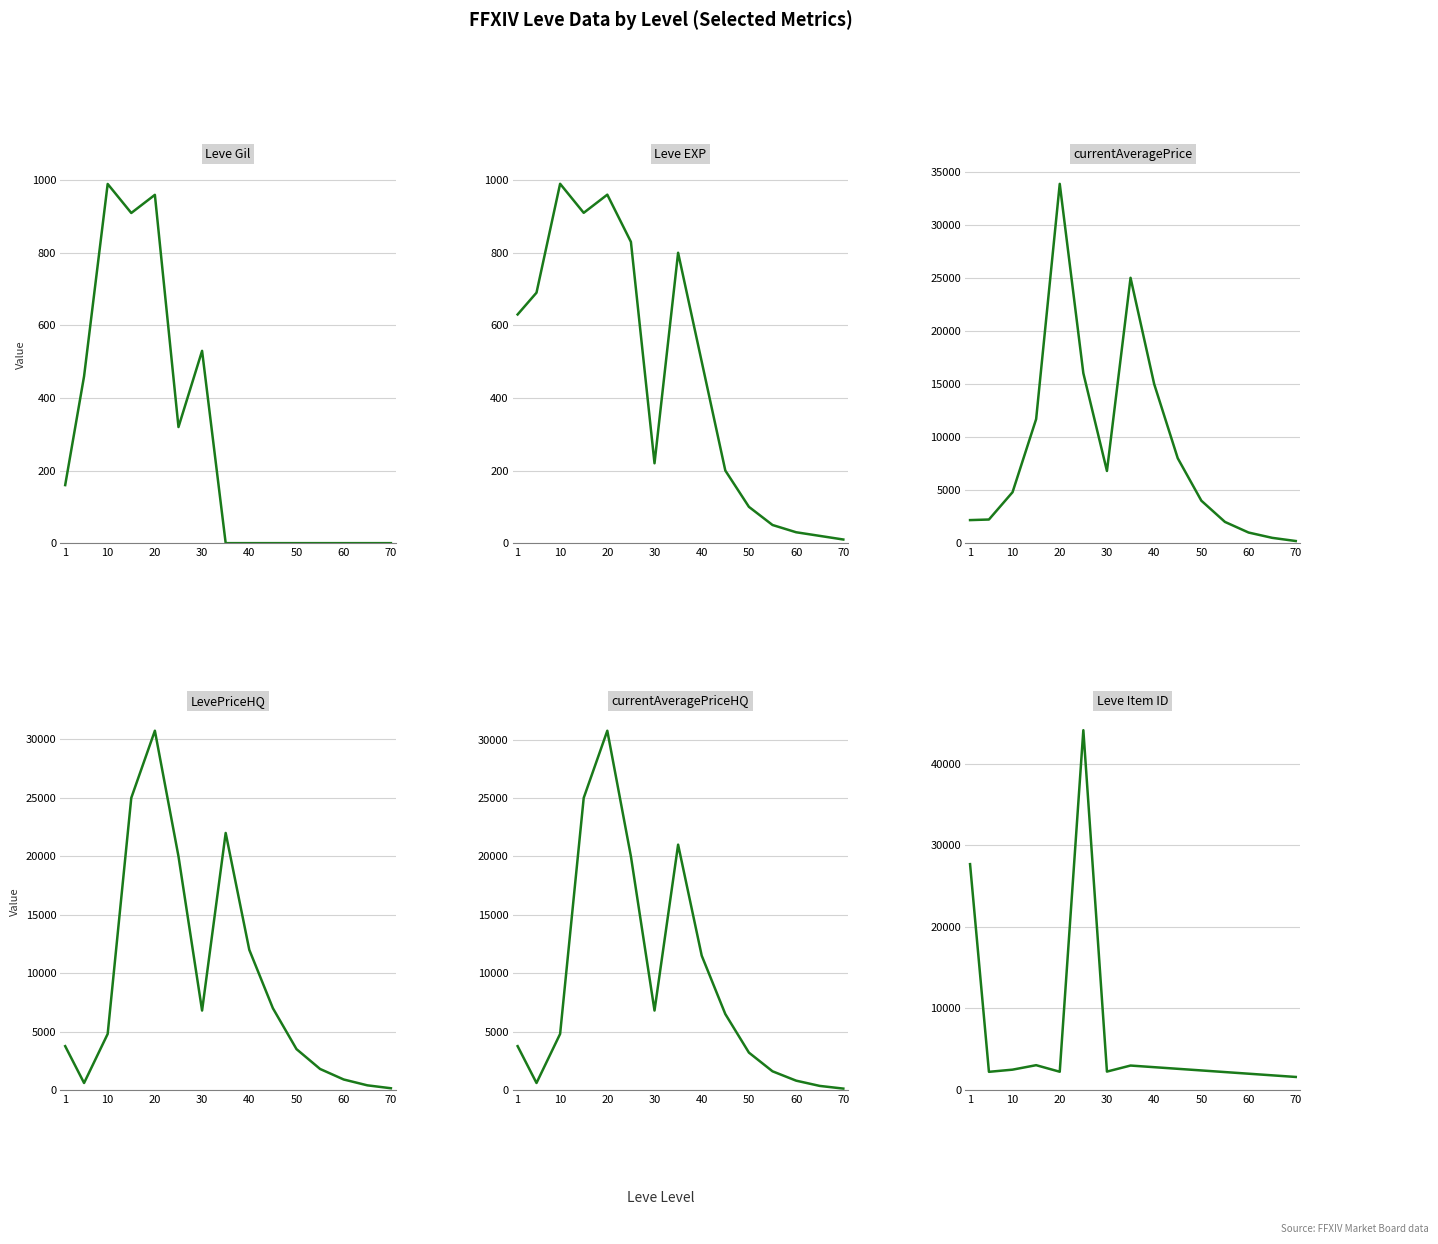

Is it true that Leve Item ID equals 1372 at 60?

False